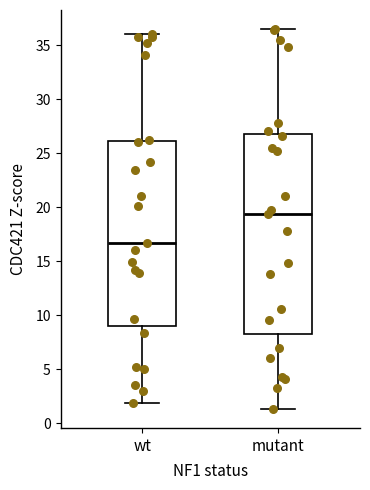

Reading left to right, transcribe this box plot: for each box, give where its median line is, the range the box spans, and where its two whiskers end, as read against the y-axis. The values are not printed on the chart, so give them approximately, as read against the axis.

wt: median 16.5, box 9.0 to 26.0, whiskers 2.0 to 36.0
mutant: median 19.5, box 8.5 to 27.0, whiskers 1.5 to 36.5